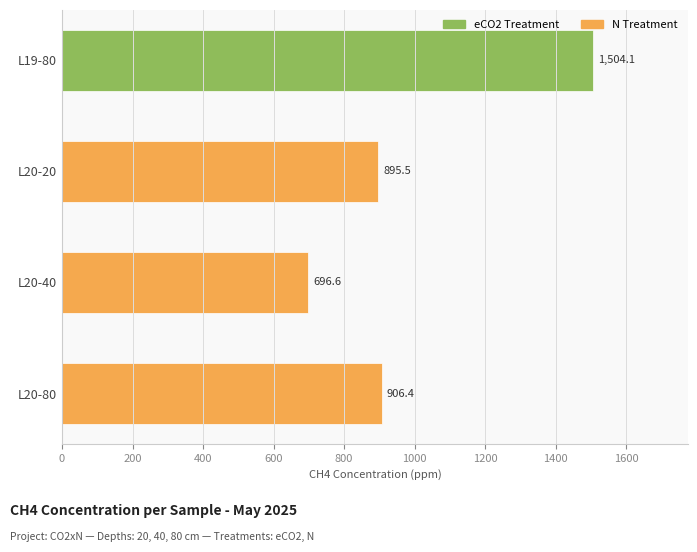

The chart shows a value of 1207.4 at L20-40. True or false?

False